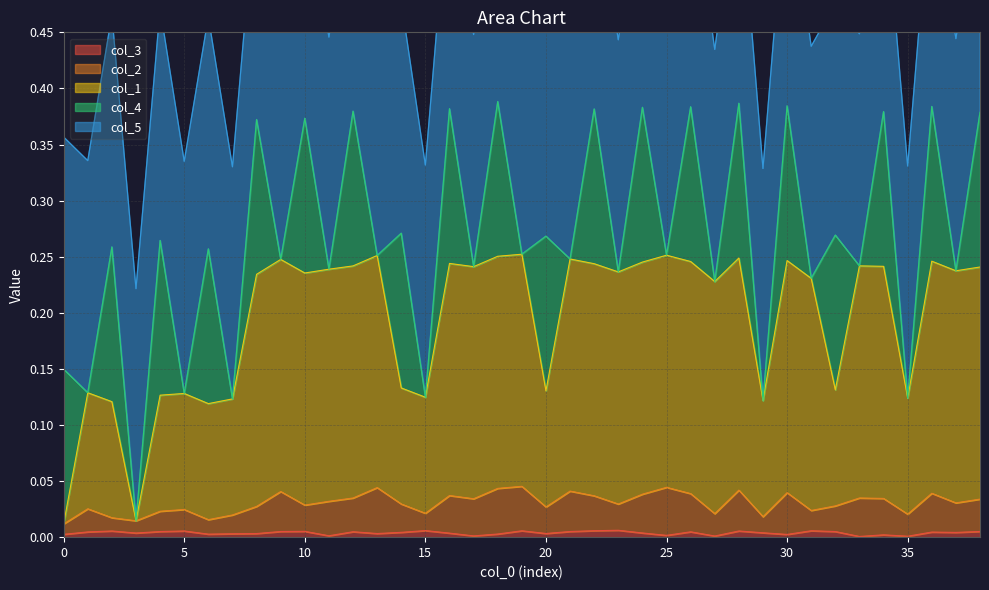

Which series has the largest total across all categories?

col_1